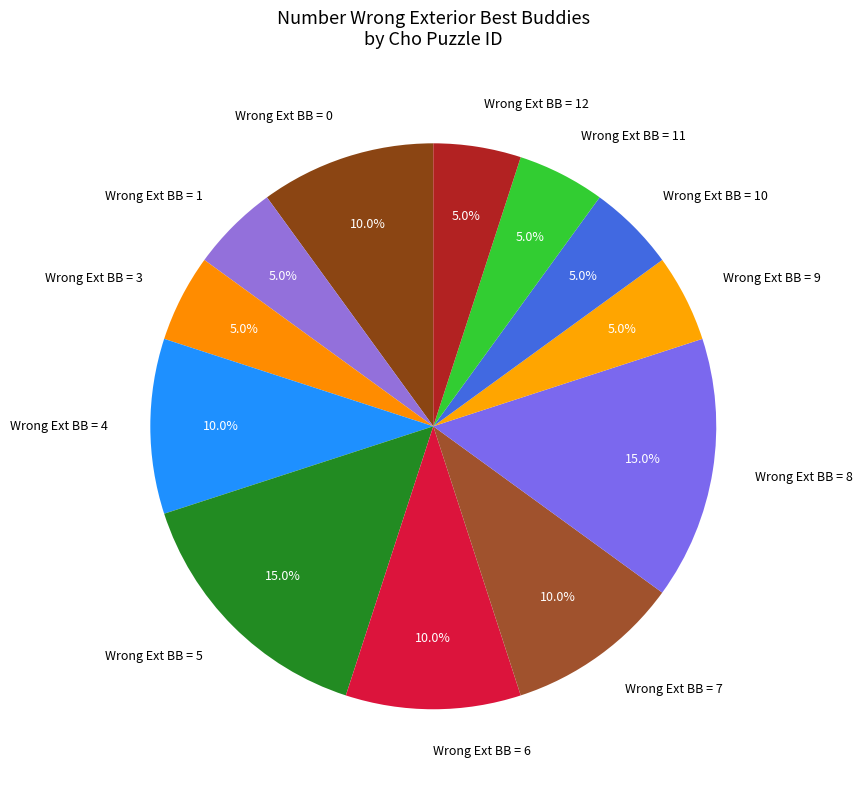

Approximately how many times larger is the value at Wrong Ext BB = 6 compared to Wrong Ext BB = 12?

2.0